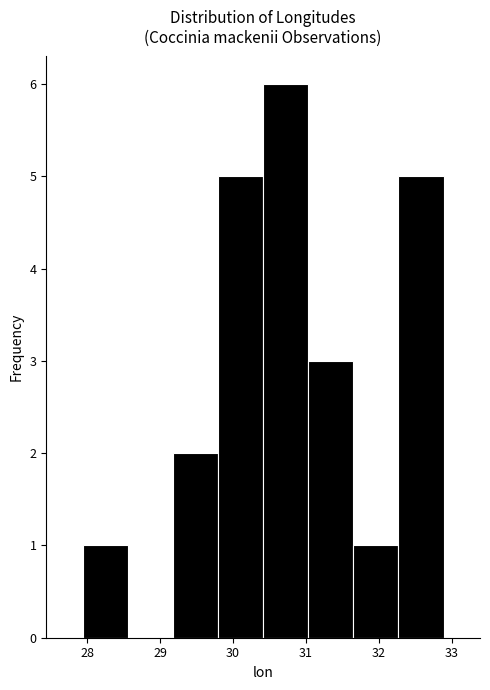

Which range on the x-axis has the tallest bar?

30.4 to 31.0